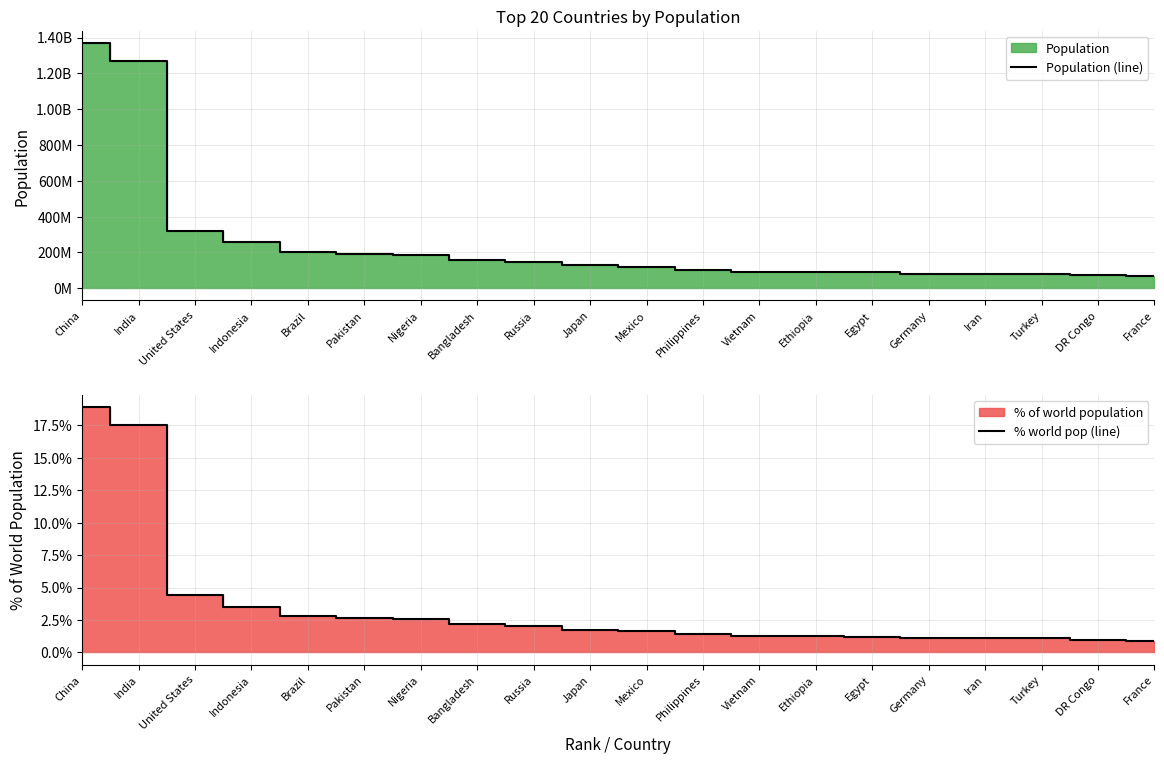

What is the spread (max minus min) of values at Iran?

78165200.0